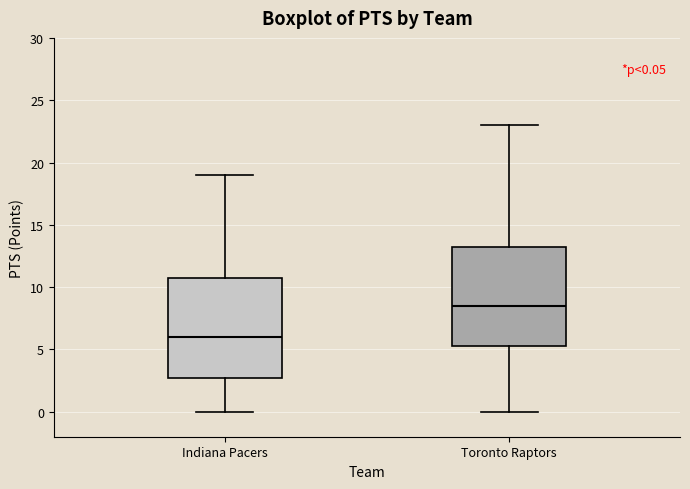

Which box has the highest median line?

Toronto Raptors